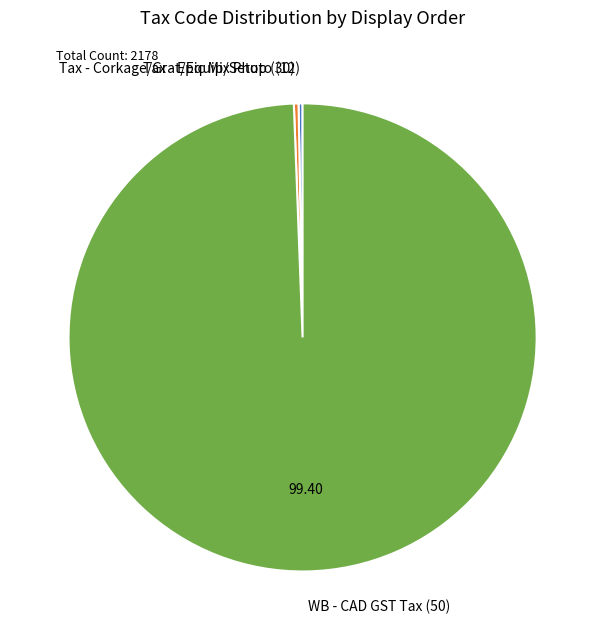

Which category accounts for the majority?

WB - CAD GST Tax (50)